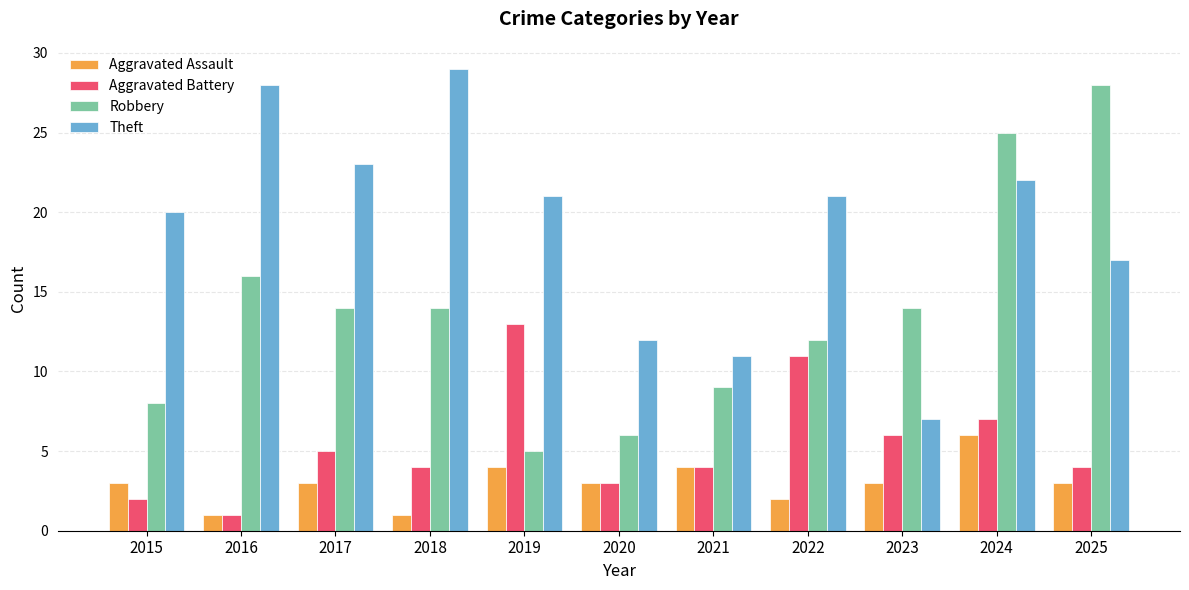

What is the difference between the second highest and second lowest values in the Theft series?

17